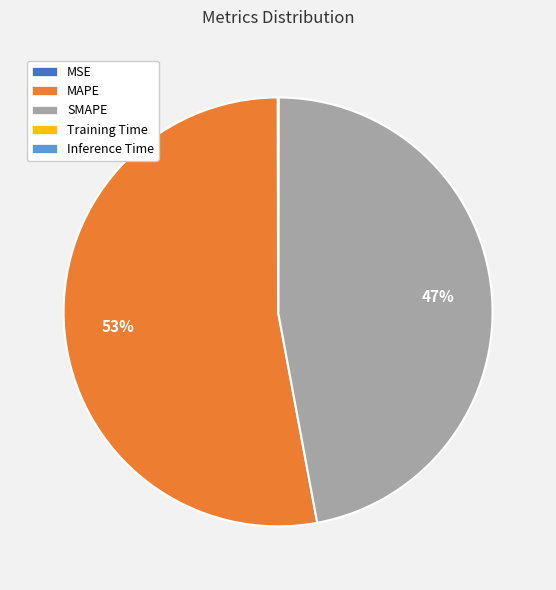

Which category has the biggest portion of the pie?

MAPE